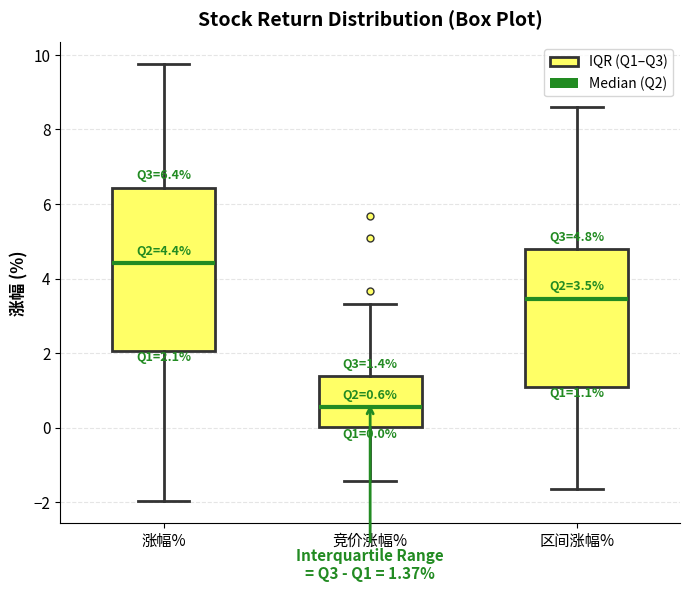

Which box is the tallest, from its lower edge to its upper edge?

涨幅%